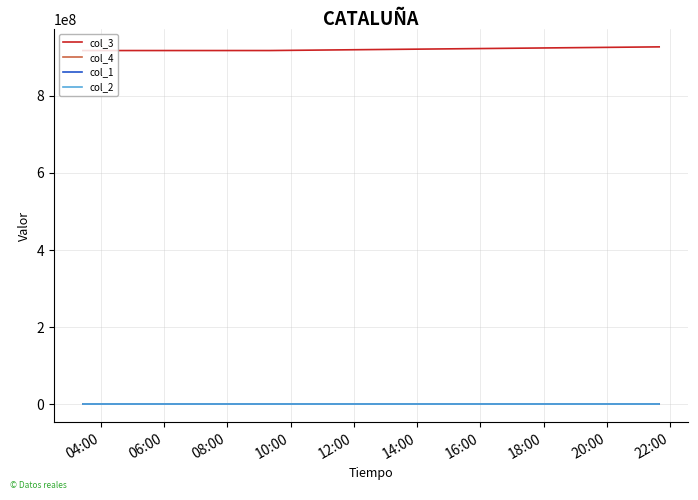

At how many categories does at least one series exceed 749181105?

3